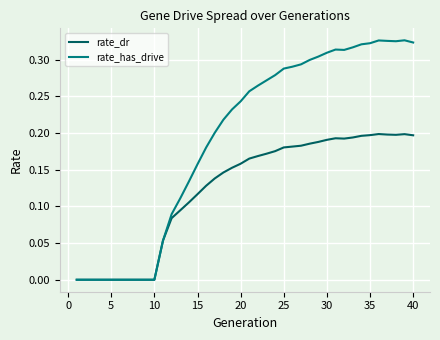

Which series has the largest total across all categories?

rate_has_drive